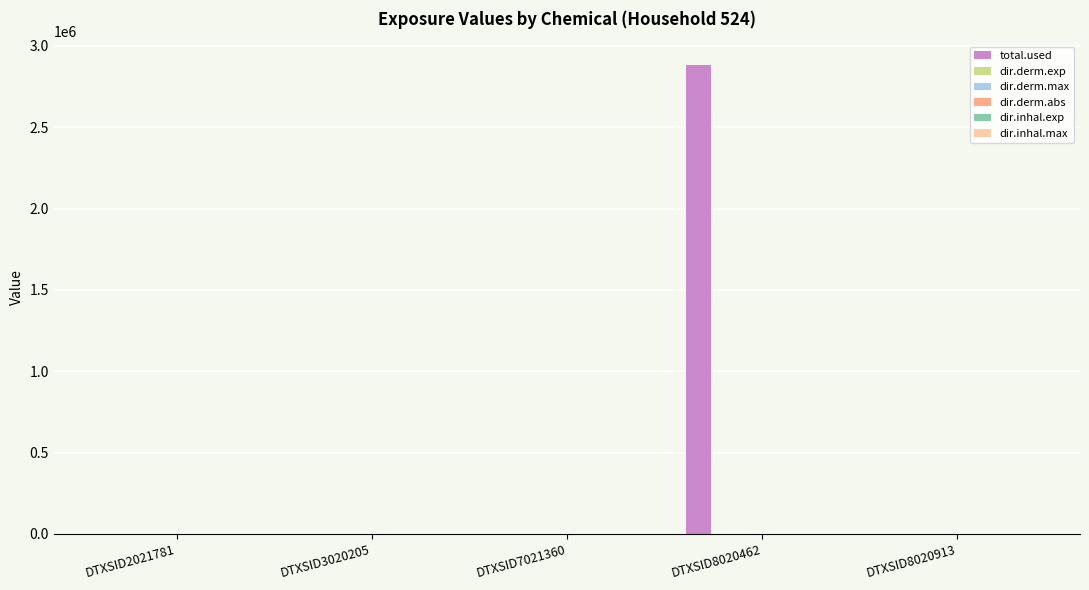

Is it true that total.used equals 1285186.6 at DTXSID2021781?

False